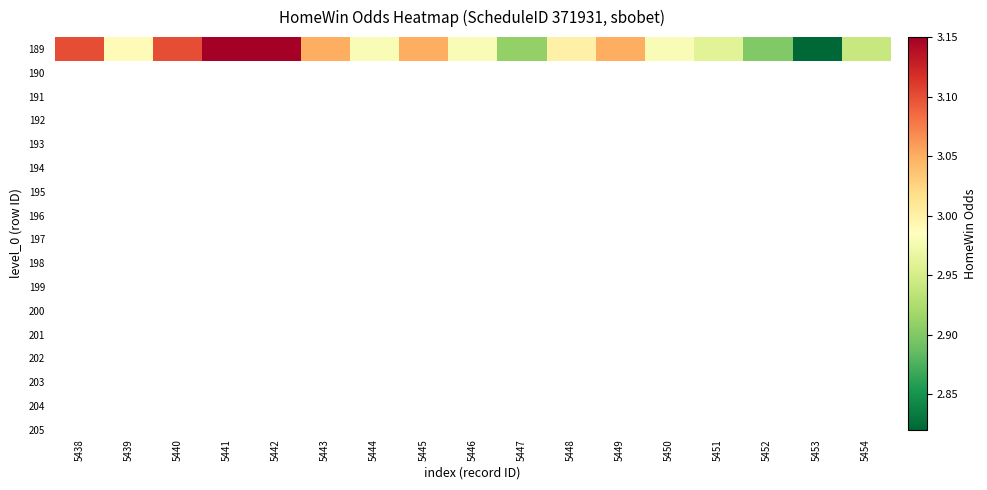

Reading left to right, list all the values displayed in this chart.

3.1	3.0	3.1	3.1	3.1	3.0	3.0	3.0	3.0	2.9	3.0	3.0	3.0	3.0	2.9	2.8	2.9